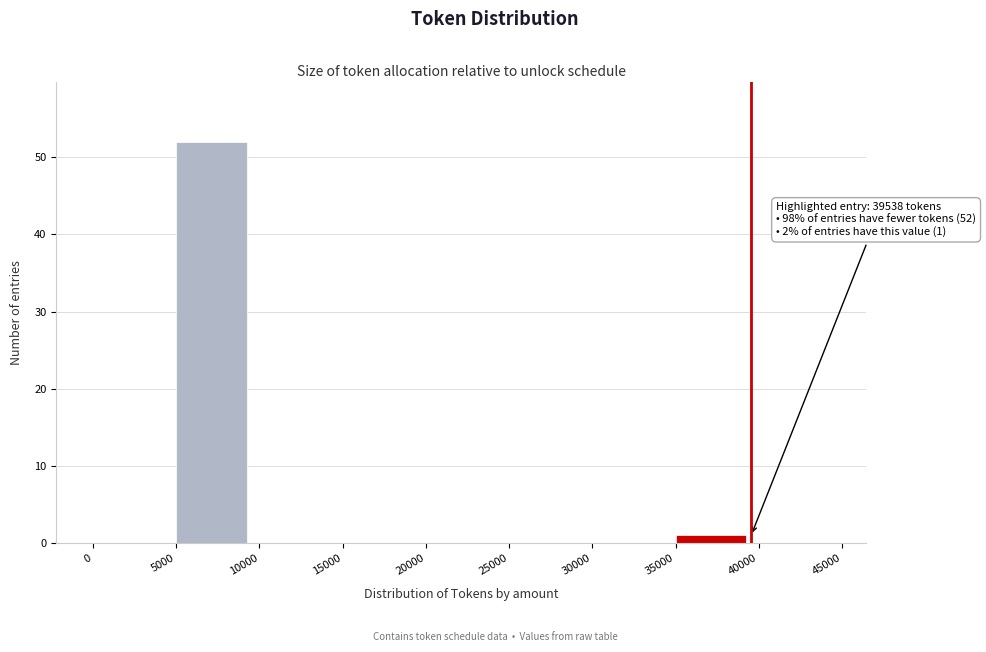

Over which range of the x-axis is the bar tallest?

5000 to 10000